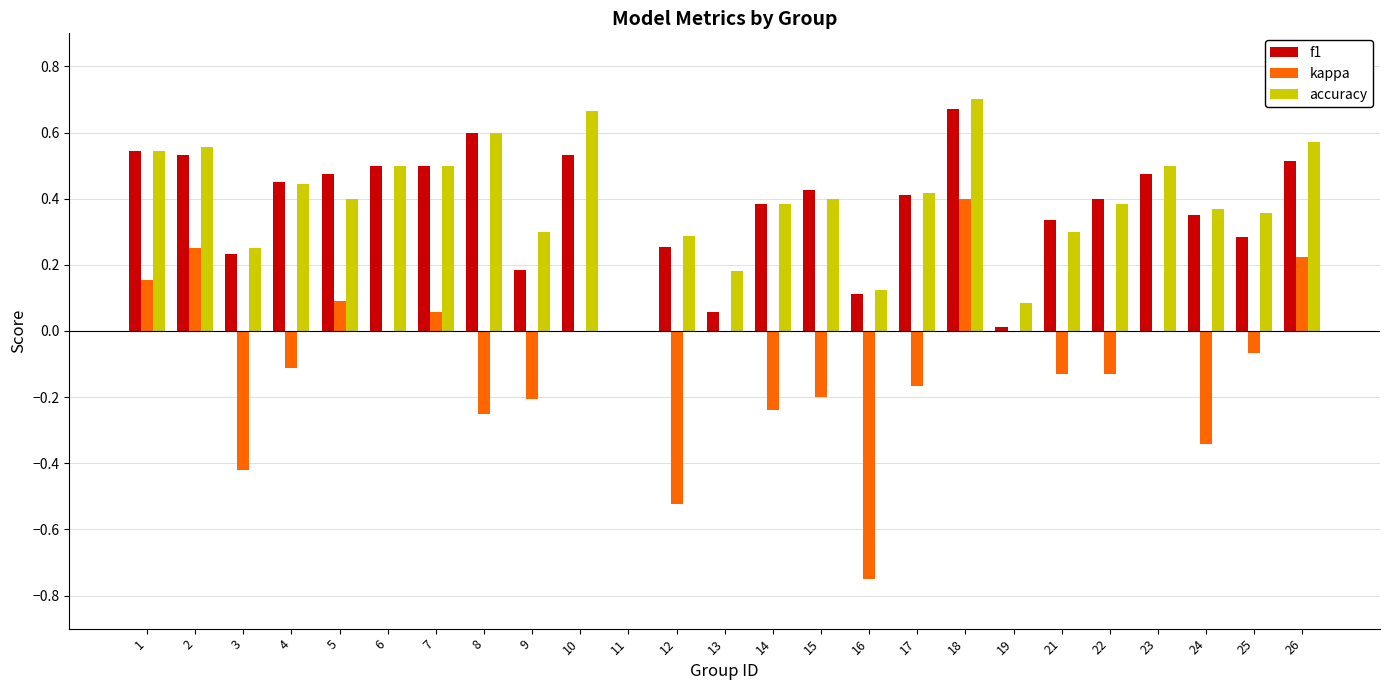

What is the sum of all f1 values?

9.2